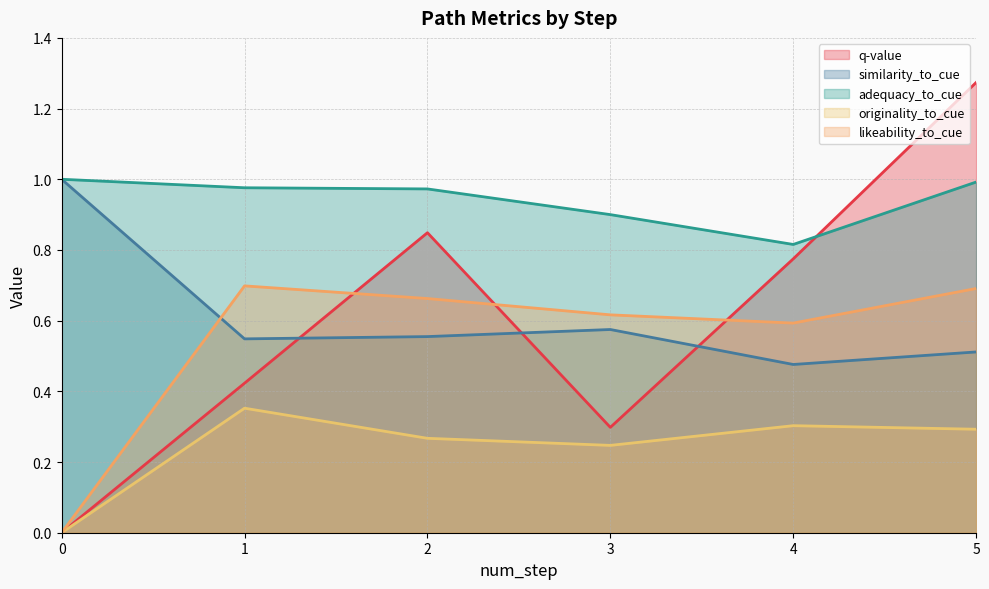

What is the sum of the q-value values at 3 and 4?

1.1